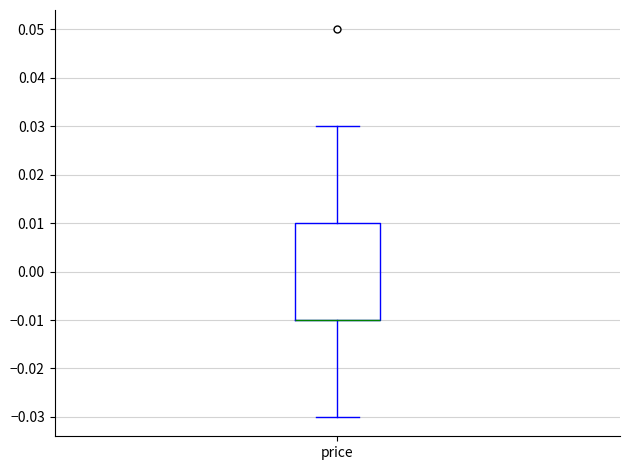

Transcribe this box plot: give where the median line is, the range the box spans, and where the two whiskers end, as read against the y-axis. The values are not printed on the chart, so give them approximately, as read against the axis.

median -0.01 (drawn on the box's lower edge), box -0.01 to 0.01, whiskers -0.03 to 0.03